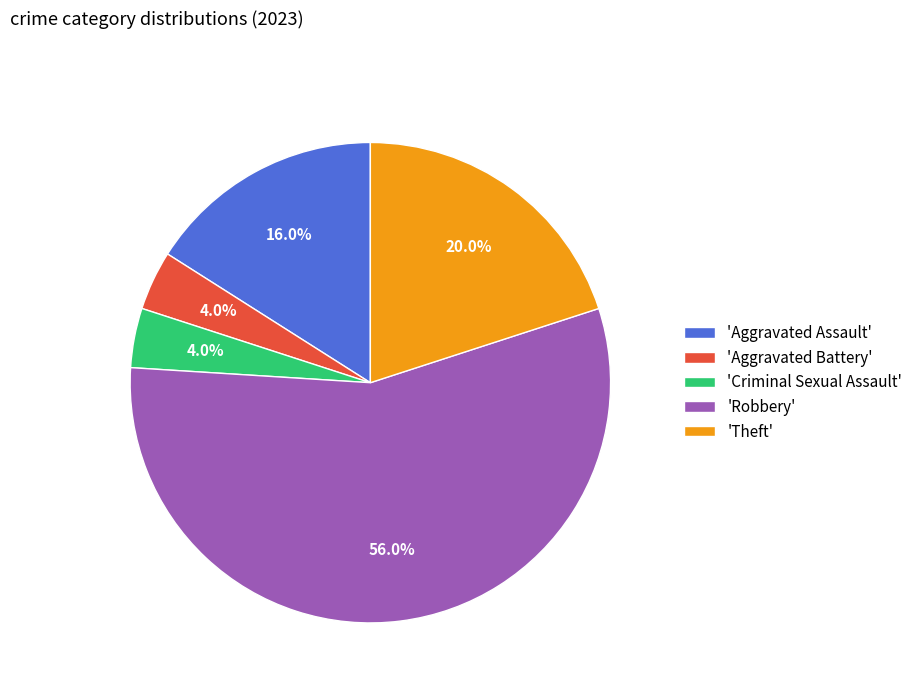

What is the largest slice in the pie chart?

'Robbery'